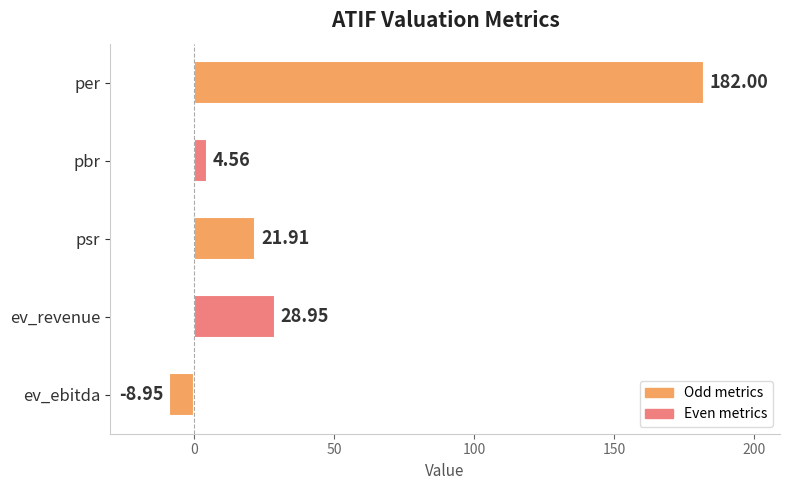

At which label is the value closest to 86?

ev_revenue